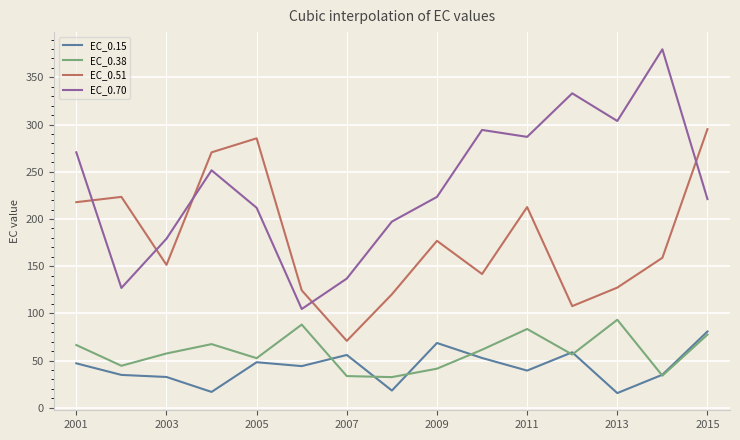

What are all the series names shown in the legend?

EC_0.15, EC_0.38, EC_0.51, EC_0.70